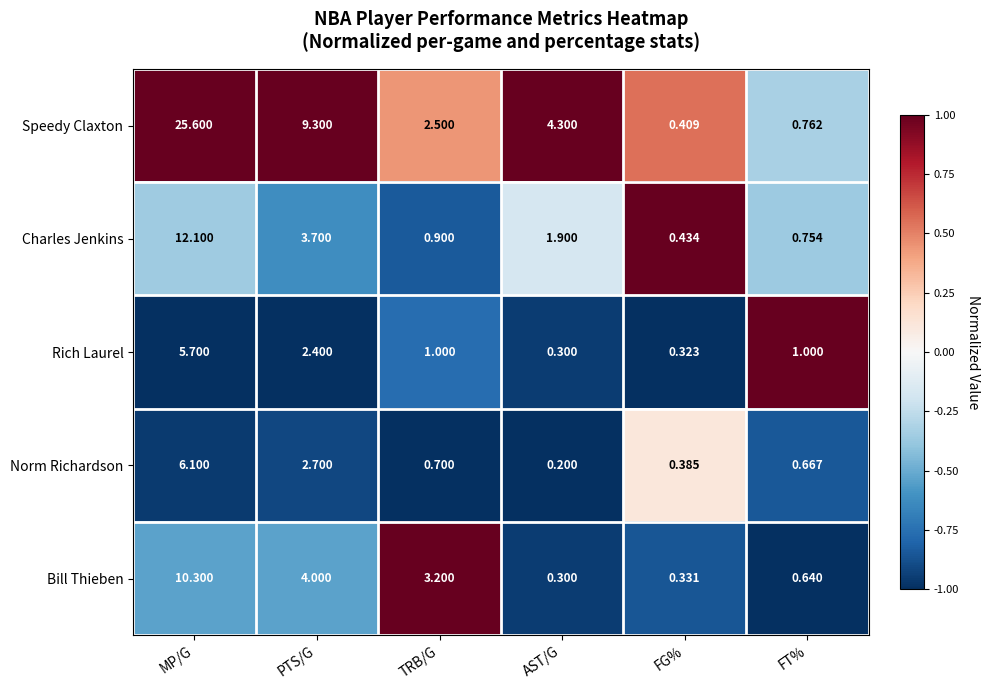

Which label corresponds to the smallest value in the chart?

AST/G